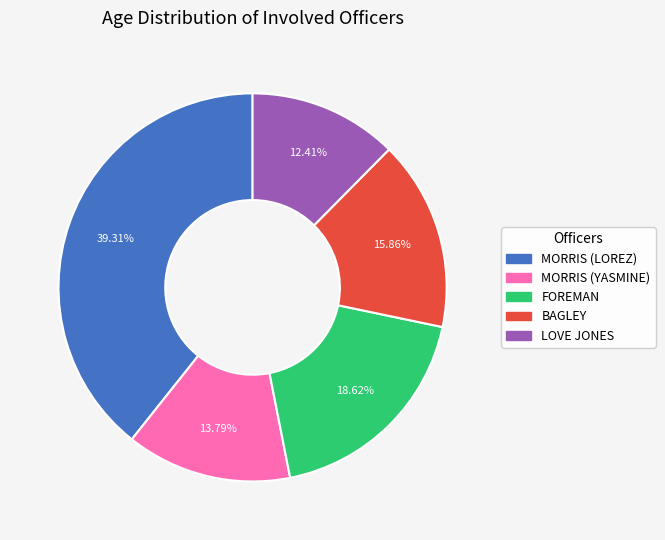

What percentage do BAGLEY and MORRIS (YASMINE) together represent?

29.7%